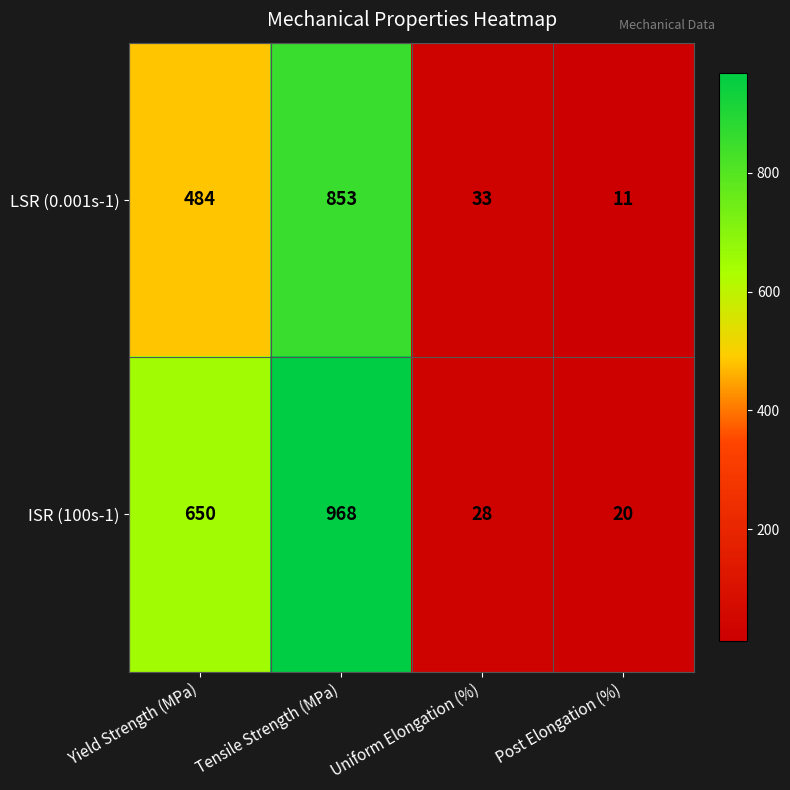

What is the sum of the LSR (0.001s-1) values at Tensile Strength (MPa) and Post Elongation (%)?

864